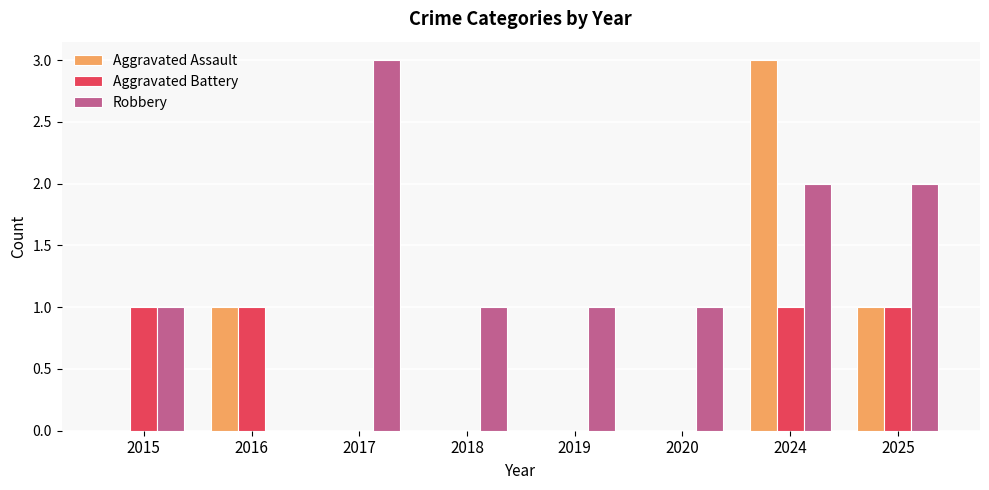

Which category has the highest value in the Aggravated Assault series?

2024